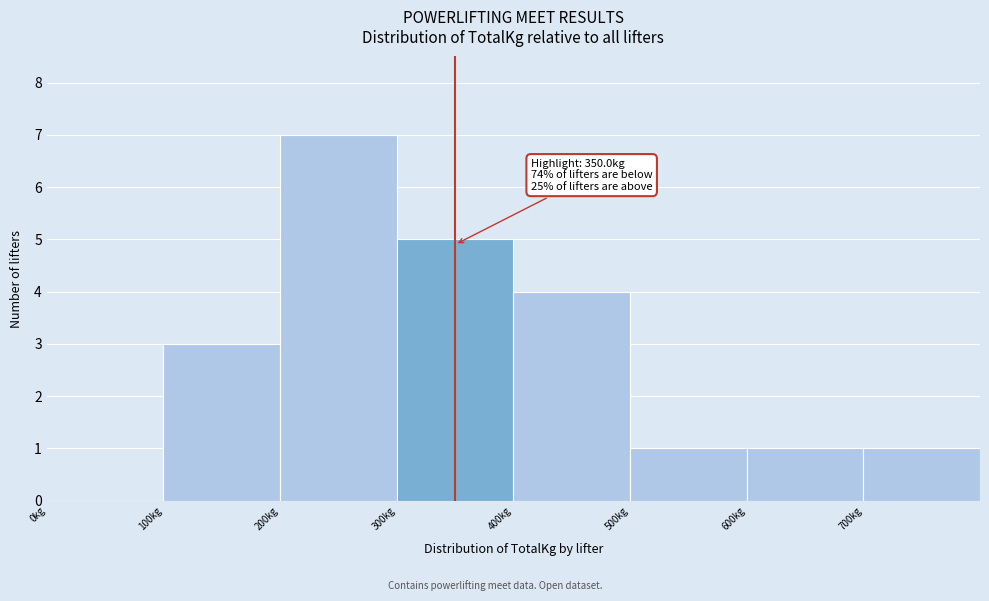

Over which range of the x-axis is the bar tallest?

200 to 300